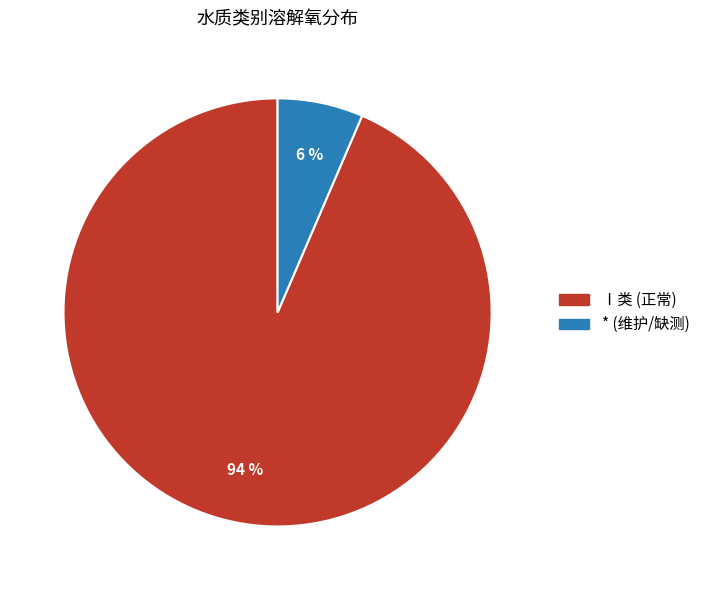

How many segments does this pie chart have?

2